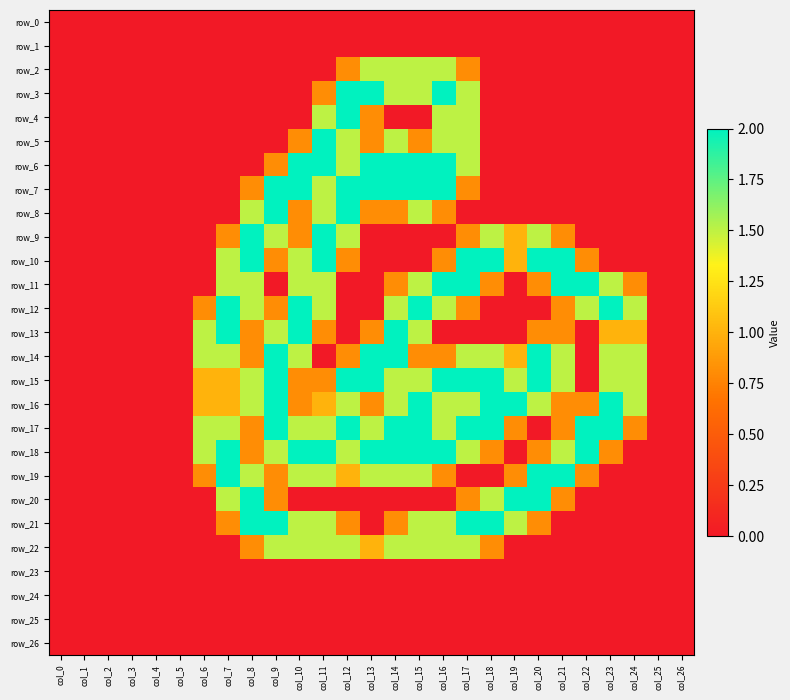

Reading left to right, what are all the values shown in this chart?

row_0: col_0=0.0	col_1=0.0	col_2=0.0	col_3=0.0	col_4=0.0	col_5=0.0	col_6=0.0	col_7=0.0	col_8=0.0	col_9=0.0	col_10=0.0	col_11=0.0	col_12=0.0	col_13=0.0	col_14=0.0	col_15=0.0	col_16=0.0	col_17=0.0	col_18=0.0	col_19=0.0	col_20=0.0	col_21=0.0	col_22=0.0	col_23=0.0	col_24=0.0	col_25=0.0	col_26=0.0
row_1: col_0=0.0	col_1=0.0	col_2=0.0	col_3=0.0	col_4=0.0	col_5=0.0	col_6=0.0	col_7=0.0	col_8=0.0	col_9=0.0	col_10=0.0	col_11=0.0	col_12=0.0	col_13=0.0	col_14=0.0	col_15=0.0	col_16=0.0	col_17=0.0	col_18=0.0	col_19=0.0	col_20=0.0	col_21=0.0	col_22=0.0	col_23=0.0	col_24=0.0	col_25=0.0	col_26=0.0
row_2: col_0=0.0	col_1=0.0	col_2=0.0	col_3=0.0	col_4=0.0	col_5=0.0	col_6=0.0	col_7=0.0	col_8=0.0	col_9=0.0	col_10=0.0	col_11=0.0	col_12=0.8	col_13=1.5	col_14=1.5	col_15=1.5	col_16=1.5	col_17=0.8	col_18=0.0	col_19=0.0	col_20=0.0	col_21=0.0	col_22=0.0	col_23=0.0	col_24=0.0	col_25=0.0	col_26=0.0
row_3: col_0=0.0	col_1=0.0	col_2=0.0	col_3=0.0	col_4=0.0	col_5=0.0	col_6=0.0	col_7=0.0	col_8=0.0	col_9=0.0	col_10=0.0	col_11=0.8	col_12=2.0	col_13=2.0	col_14=1.5	col_15=1.5	col_16=2.0	col_17=1.5	col_18=0.0	col_19=0.0	col_20=0.0	col_21=0.0	col_22=0.0	col_23=0.0	col_24=0.0	col_25=0.0	col_26=0.0
row_4: col_0=0.0	col_1=0.0	col_2=0.0	col_3=0.0	col_4=0.0	col_5=0.0	col_6=0.0	col_7=0.0	col_8=0.0	col_9=0.0	col_10=0.0	col_11=1.5	col_12=2.0	col_13=0.8	col_14=0.0	col_15=0.0	col_16=1.5	col_17=1.5	col_18=0.0	col_19=0.0	col_20=0.0	col_21=0.0	col_22=0.0	col_23=0.0	col_24=0.0	col_25=0.0	col_26=0.0
row_5: col_0=0.0	col_1=0.0	col_2=0.0	col_3=0.0	col_4=0.0	col_5=0.0	col_6=0.0	col_7=0.0	col_8=0.0	col_9=0.0	col_10=0.8	col_11=2.0	col_12=1.5	col_13=0.8	col_14=1.5	col_15=0.8	col_16=1.5	col_17=1.5	col_18=0.0	col_19=0.0	col_20=0.0	col_21=0.0	col_22=0.0	col_23=0.0	col_24=0.0	col_25=0.0	col_26=0.0
row_6: col_0=0.0	col_1=0.0	col_2=0.0	col_3=0.0	col_4=0.0	col_5=0.0	col_6=0.0	col_7=0.0	col_8=0.0	col_9=0.8	col_10=2.0	col_11=2.0	col_12=1.5	col_13=2.0	col_14=2.0	col_15=2.0	col_16=2.0	col_17=1.5	col_18=0.0	col_19=0.0	col_20=0.0	col_21=0.0	col_22=0.0	col_23=0.0	col_24=0.0	col_25=0.0	col_26=0.0
row_7: col_0=0.0	col_1=0.0	col_2=0.0	col_3=0.0	col_4=0.0	col_5=0.0	col_6=0.0	col_7=0.0	col_8=0.8	col_9=2.0	col_10=2.0	col_11=1.5	col_12=2.0	col_13=2.0	col_14=2.0	col_15=2.0	col_16=2.0	col_17=0.8	col_18=0.0	col_19=0.0	col_20=0.0	col_21=0.0	col_22=0.0	col_23=0.0	col_24=0.0	col_25=0.0	col_26=0.0
row_8: col_0=0.0	col_1=0.0	col_2=0.0	col_3=0.0	col_4=0.0	col_5=0.0	col_6=0.0	col_7=0.0	col_8=1.5	col_9=2.0	col_10=0.8	col_11=1.5	col_12=2.0	col_13=0.8	col_14=0.8	col_15=1.5	col_16=0.8	col_17=0.0	col_18=0.0	col_19=0.0	col_20=0.0	col_21=0.0	col_22=0.0	col_23=0.0	col_24=0.0	col_25=0.0	col_26=0.0
row_9: col_0=0.0	col_1=0.0	col_2=0.0	col_3=0.0	col_4=0.0	col_5=0.0	col_6=0.0	col_7=0.8	col_8=2.0	col_9=1.5	col_10=0.8	col_11=2.0	col_12=1.5	col_13=0.0	col_14=0.0	col_15=0.0	col_16=0.0	col_17=0.8	col_18=1.5	col_19=1.0	col_20=1.5	col_21=0.8	col_22=0.0	col_23=0.0	col_24=0.0	col_25=0.0	col_26=0.0
row_10: col_0=0.0	col_1=0.0	col_2=0.0	col_3=0.0	col_4=0.0	col_5=0.0	col_6=0.0	col_7=1.5	col_8=2.0	col_9=0.8	col_10=1.5	col_11=2.0	col_12=0.8	col_13=0.0	col_14=0.0	col_15=0.0	col_16=0.8	col_17=2.0	col_18=2.0	col_19=1.0	col_20=2.0	col_21=2.0	col_22=0.8	col_23=0.0	col_24=0.0	col_25=0.0	col_26=0.0
row_11: col_0=0.0	col_1=0.0	col_2=0.0	col_3=0.0	col_4=0.0	col_5=0.0	col_6=0.0	col_7=1.5	col_8=1.5	col_9=0.0	col_10=1.5	col_11=1.5	col_12=0.0	col_13=0.0	col_14=0.8	col_15=1.5	col_16=2.0	col_17=2.0	col_18=0.8	col_19=0.0	col_20=0.8	col_21=2.0	col_22=2.0	col_23=1.5	col_24=0.8	col_25=0.0	col_26=0.0
row_12: col_0=0.0	col_1=0.0	col_2=0.0	col_3=0.0	col_4=0.0	col_5=0.0	col_6=0.8	col_7=2.0	col_8=1.5	col_9=0.8	col_10=2.0	col_11=1.5	col_12=0.0	col_13=0.0	col_14=1.5	col_15=2.0	col_16=1.5	col_17=0.8	col_18=0.0	col_19=0.0	col_20=0.0	col_21=0.8	col_22=1.5	col_23=2.0	col_24=1.5	col_25=0.0	col_26=0.0
row_13: col_0=0.0	col_1=0.0	col_2=0.0	col_3=0.0	col_4=0.0	col_5=0.0	col_6=1.5	col_7=2.0	col_8=0.8	col_9=1.5	col_10=2.0	col_11=0.8	col_12=0.0	col_13=0.8	col_14=2.0	col_15=1.5	col_16=0.0	col_17=0.0	col_18=0.0	col_19=0.0	col_20=0.8	col_21=0.8	col_22=0.0	col_23=1.0	col_24=1.0	col_25=0.0	col_26=0.0
row_14: col_0=0.0	col_1=0.0	col_2=0.0	col_3=0.0	col_4=0.0	col_5=0.0	col_6=1.5	col_7=1.5	col_8=0.8	col_9=2.0	col_10=1.5	col_11=0.0	col_12=0.8	col_13=2.0	col_14=2.0	col_15=0.8	col_16=0.8	col_17=1.5	col_18=1.5	col_19=1.0	col_20=2.0	col_21=1.5	col_22=0.0	col_23=1.5	col_24=1.5	col_25=0.0	col_26=0.0
row_15: col_0=0.0	col_1=0.0	col_2=0.0	col_3=0.0	col_4=0.0	col_5=0.0	col_6=1.0	col_7=1.0	col_8=1.5	col_9=2.0	col_10=0.8	col_11=0.8	col_12=2.0	col_13=2.0	col_14=1.5	col_15=1.5	col_16=2.0	col_17=2.0	col_18=2.0	col_19=1.5	col_20=2.0	col_21=1.5	col_22=0.0	col_23=1.5	col_24=1.5	col_25=0.0	col_26=0.0
row_16: col_0=0.0	col_1=0.0	col_2=0.0	col_3=0.0	col_4=0.0	col_5=0.0	col_6=1.0	col_7=1.0	col_8=1.5	col_9=2.0	col_10=0.8	col_11=1.0	col_12=1.5	col_13=0.8	col_14=1.5	col_15=2.0	col_16=1.5	col_17=1.5	col_18=2.0	col_19=2.0	col_20=1.5	col_21=0.8	col_22=0.8	col_23=2.0	col_24=1.5	col_25=0.0	col_26=0.0
row_17: col_0=0.0	col_1=0.0	col_2=0.0	col_3=0.0	col_4=0.0	col_5=0.0	col_6=1.5	col_7=1.5	col_8=0.8	col_9=2.0	col_10=1.5	col_11=1.5	col_12=2.0	col_13=1.5	col_14=2.0	col_15=2.0	col_16=1.5	col_17=2.0	col_18=2.0	col_19=0.8	col_20=0.0	col_21=0.8	col_22=2.0	col_23=2.0	col_24=0.8	col_25=0.0	col_26=0.0
row_18: col_0=0.0	col_1=0.0	col_2=0.0	col_3=0.0	col_4=0.0	col_5=0.0	col_6=1.5	col_7=2.0	col_8=0.8	col_9=1.5	col_10=2.0	col_11=2.0	col_12=1.5	col_13=2.0	col_14=2.0	col_15=2.0	col_16=2.0	col_17=1.5	col_18=0.8	col_19=0.0	col_20=0.8	col_21=1.5	col_22=2.0	col_23=0.8	col_24=0.0	col_25=0.0	col_26=0.0
row_19: col_0=0.0	col_1=0.0	col_2=0.0	col_3=0.0	col_4=0.0	col_5=0.0	col_6=0.8	col_7=2.0	col_8=1.5	col_9=0.8	col_10=1.5	col_11=1.5	col_12=1.0	col_13=1.5	col_14=1.5	col_15=1.5	col_16=0.8	col_17=0.0	col_18=0.0	col_19=0.8	col_20=2.0	col_21=2.0	col_22=0.8	col_23=0.0	col_24=0.0	col_25=0.0	col_26=0.0
row_20: col_0=0.0	col_1=0.0	col_2=0.0	col_3=0.0	col_4=0.0	col_5=0.0	col_6=0.0	col_7=1.5	col_8=2.0	col_9=0.8	col_10=0.0	col_11=0.0	col_12=0.0	col_13=0.0	col_14=0.0	col_15=0.0	col_16=0.0	col_17=0.8	col_18=1.5	col_19=2.0	col_20=2.0	col_21=0.8	col_22=0.0	col_23=0.0	col_24=0.0	col_25=0.0	col_26=0.0
row_21: col_0=0.0	col_1=0.0	col_2=0.0	col_3=0.0	col_4=0.0	col_5=0.0	col_6=0.0	col_7=0.8	col_8=2.0	col_9=2.0	col_10=1.5	col_11=1.5	col_12=0.8	col_13=0.0	col_14=0.8	col_15=1.5	col_16=1.5	col_17=2.0	col_18=2.0	col_19=1.5	col_20=0.8	col_21=0.0	col_22=0.0	col_23=0.0	col_24=0.0	col_25=0.0	col_26=0.0
row_22: col_0=0.0	col_1=0.0	col_2=0.0	col_3=0.0	col_4=0.0	col_5=0.0	col_6=0.0	col_7=0.0	col_8=0.8	col_9=1.5	col_10=1.5	col_11=1.5	col_12=1.5	col_13=1.0	col_14=1.5	col_15=1.5	col_16=1.5	col_17=1.5	col_18=0.8	col_19=0.0	col_20=0.0	col_21=0.0	col_22=0.0	col_23=0.0	col_24=0.0	col_25=0.0	col_26=0.0
row_23: col_0=0.0	col_1=0.0	col_2=0.0	col_3=0.0	col_4=0.0	col_5=0.0	col_6=0.0	col_7=0.0	col_8=0.0	col_9=0.0	col_10=0.0	col_11=0.0	col_12=0.0	col_13=0.0	col_14=0.0	col_15=0.0	col_16=0.0	col_17=0.0	col_18=0.0	col_19=0.0	col_20=0.0	col_21=0.0	col_22=0.0	col_23=0.0	col_24=0.0	col_25=0.0	col_26=0.0
row_24: col_0=0.0	col_1=0.0	col_2=0.0	col_3=0.0	col_4=0.0	col_5=0.0	col_6=0.0	col_7=0.0	col_8=0.0	col_9=0.0	col_10=0.0	col_11=0.0	col_12=0.0	col_13=0.0	col_14=0.0	col_15=0.0	col_16=0.0	col_17=0.0	col_18=0.0	col_19=0.0	col_20=0.0	col_21=0.0	col_22=0.0	col_23=0.0	col_24=0.0	col_25=0.0	col_26=0.0
row_25: col_0=0.0	col_1=0.0	col_2=0.0	col_3=0.0	col_4=0.0	col_5=0.0	col_6=0.0	col_7=0.0	col_8=0.0	col_9=0.0	col_10=0.0	col_11=0.0	col_12=0.0	col_13=0.0	col_14=0.0	col_15=0.0	col_16=0.0	col_17=0.0	col_18=0.0	col_19=0.0	col_20=0.0	col_21=0.0	col_22=0.0	col_23=0.0	col_24=0.0	col_25=0.0	col_26=0.0
row_26: col_0=0.0	col_1=0.0	col_2=0.0	col_3=0.0	col_4=0.0	col_5=0.0	col_6=0.0	col_7=0.0	col_8=0.0	col_9=0.0	col_10=0.0	col_11=0.0	col_12=0.0	col_13=0.0	col_14=0.0	col_15=0.0	col_16=0.0	col_17=0.0	col_18=0.0	col_19=0.0	col_20=0.0	col_21=0.0	col_22=0.0	col_23=0.0	col_24=0.0	col_25=0.0	col_26=0.0